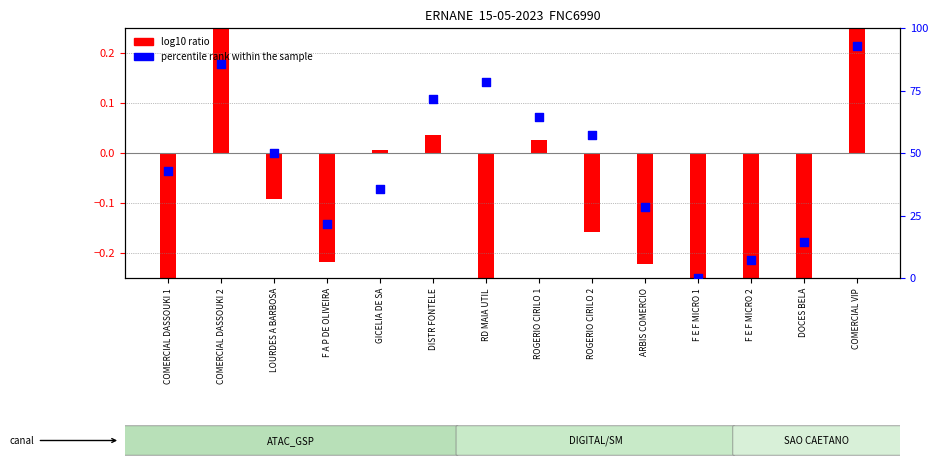

Which series contains the lowest Y value?

log10 ratio